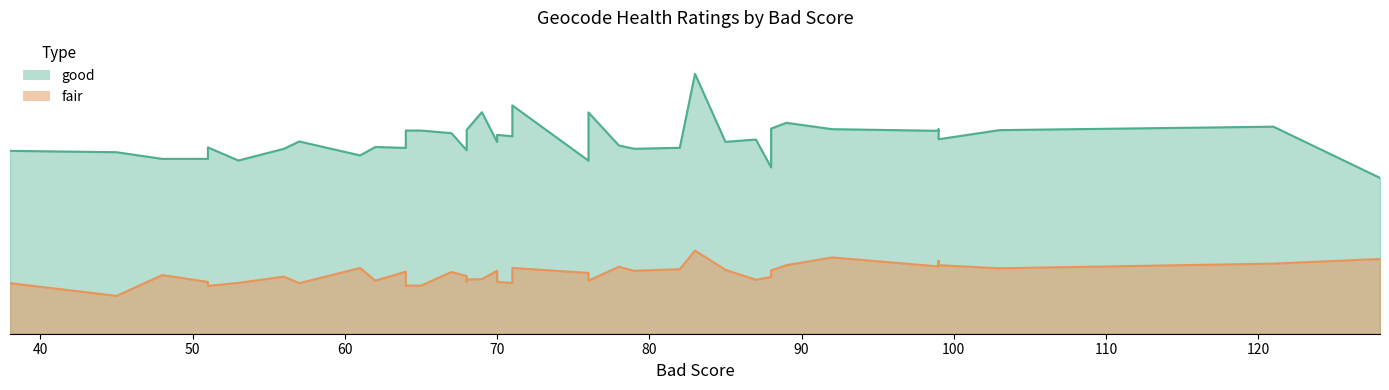

What is the sum of all fair values?

2297.0